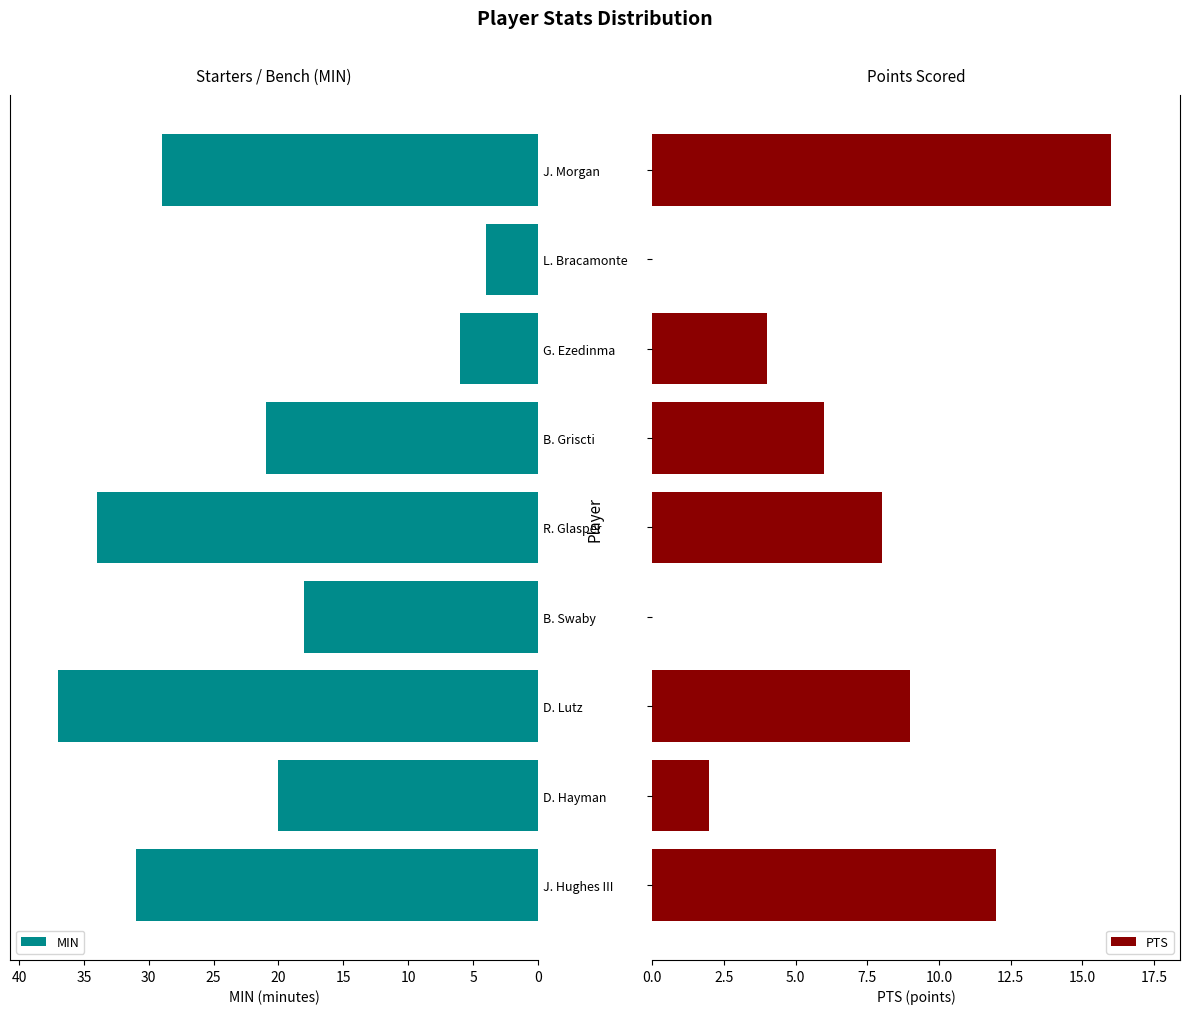

What is the difference between the MIN values at B. Griscti and B. Swaby?

3